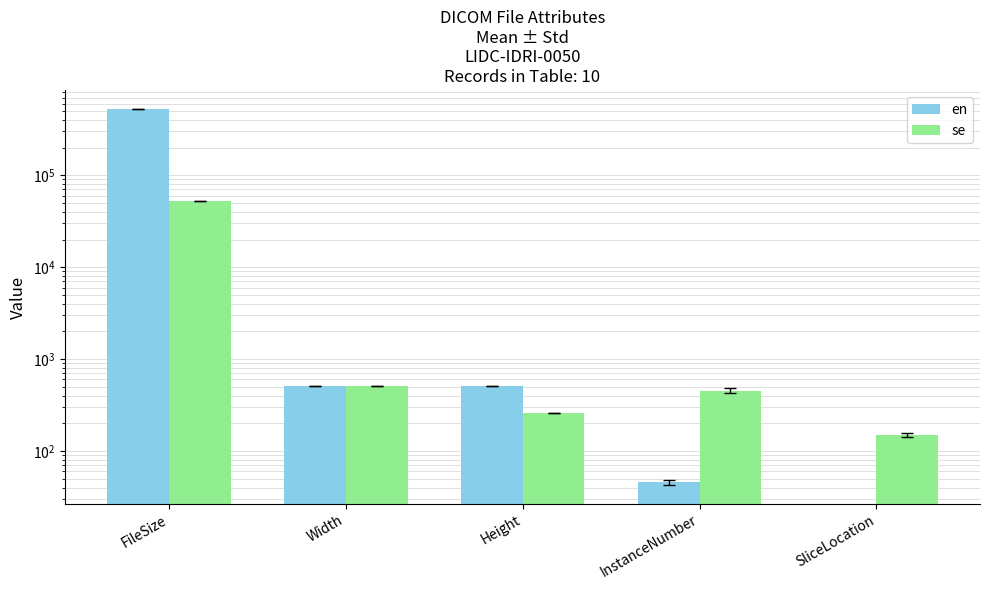

What is the difference between the maximum and second lowest values in the en series?

526652.5